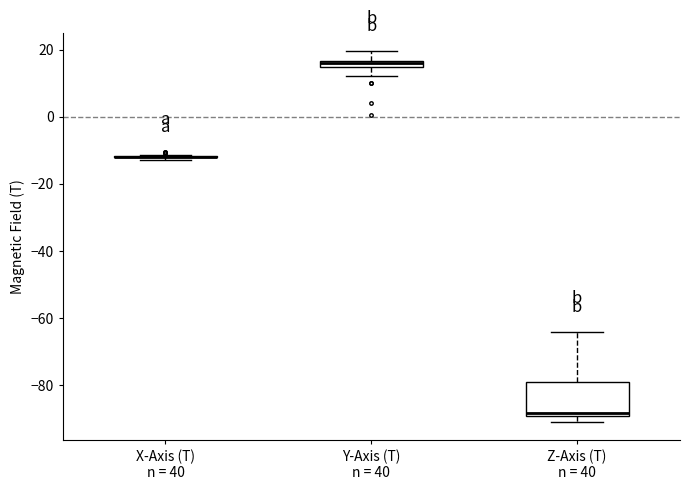

Comparing the boxes themselves (not the whiskers), which one is the tallest?

Z-Axis (T) n = 40